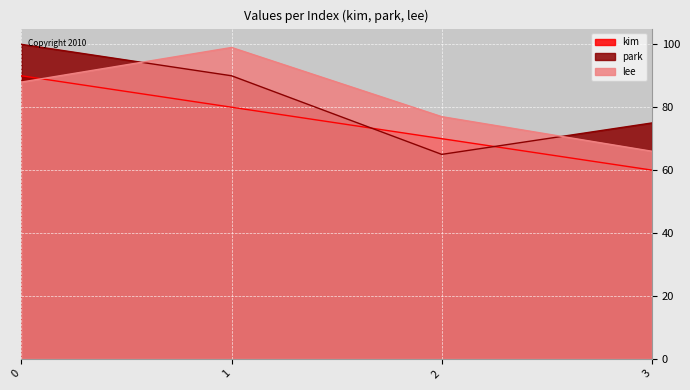

What is the total value across all series at 3?

201